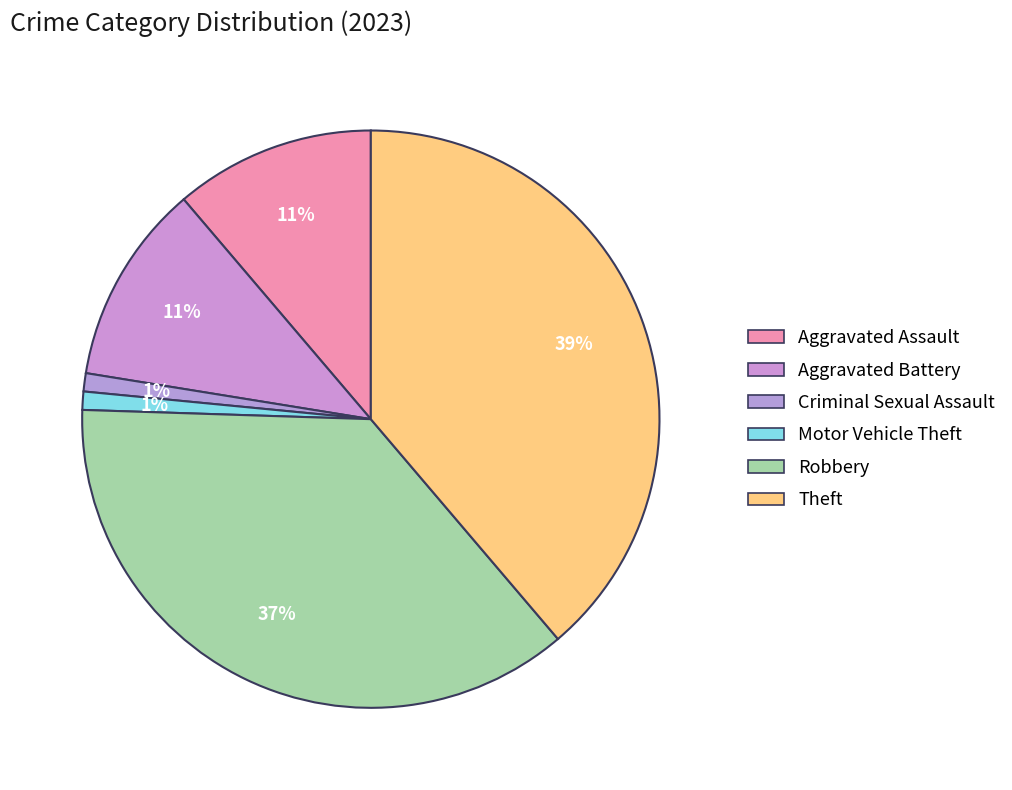

The Motor Vehicle Theft slice represents 11% of the pie. True or false?

False